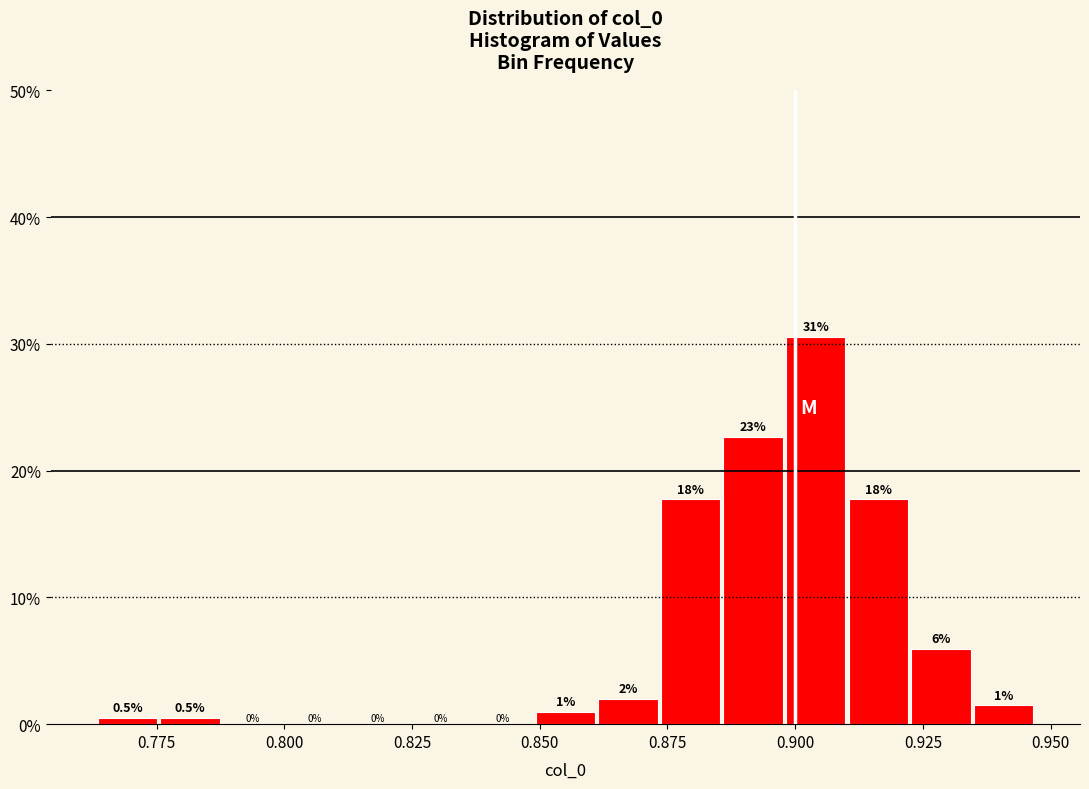

Around what value on the x-axis is the tallest bar? Give the approximate position of its centre, as read against the axis.

0.905